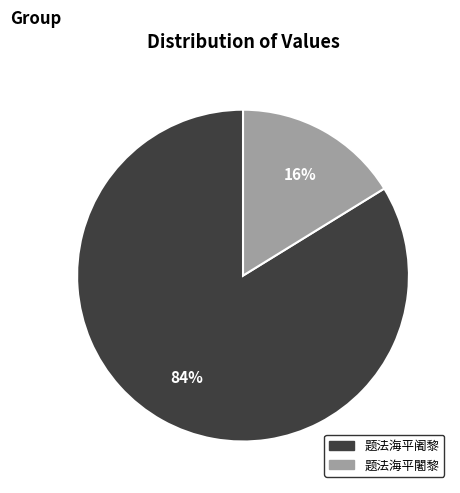

Does any single category account for the majority?

Yes